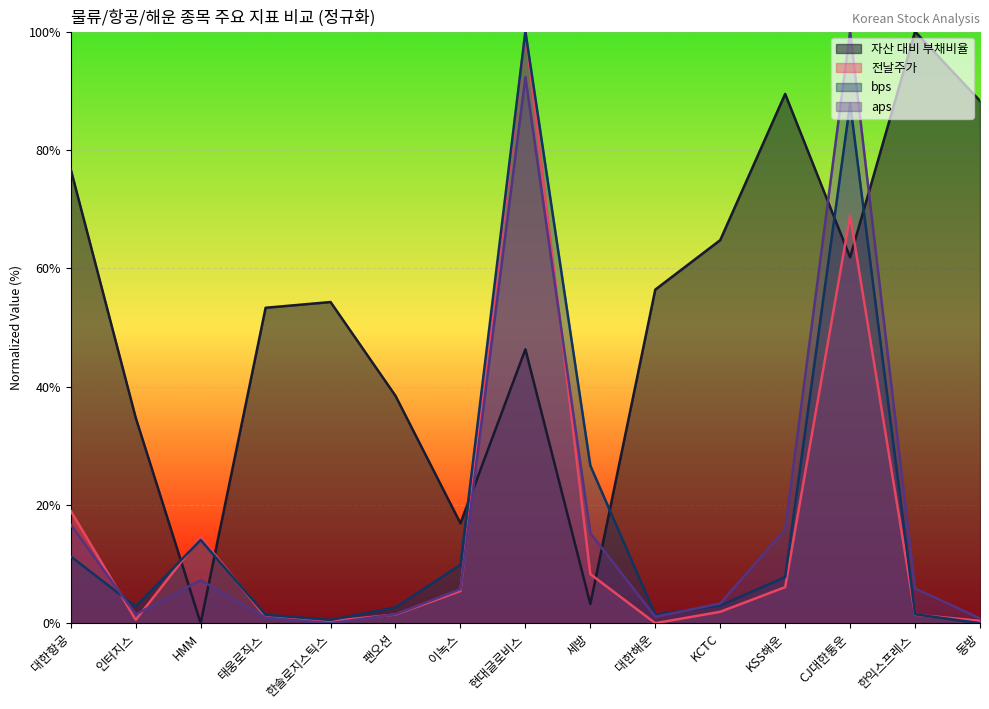

At which category is the sum across all series the highest?

현대글로비스